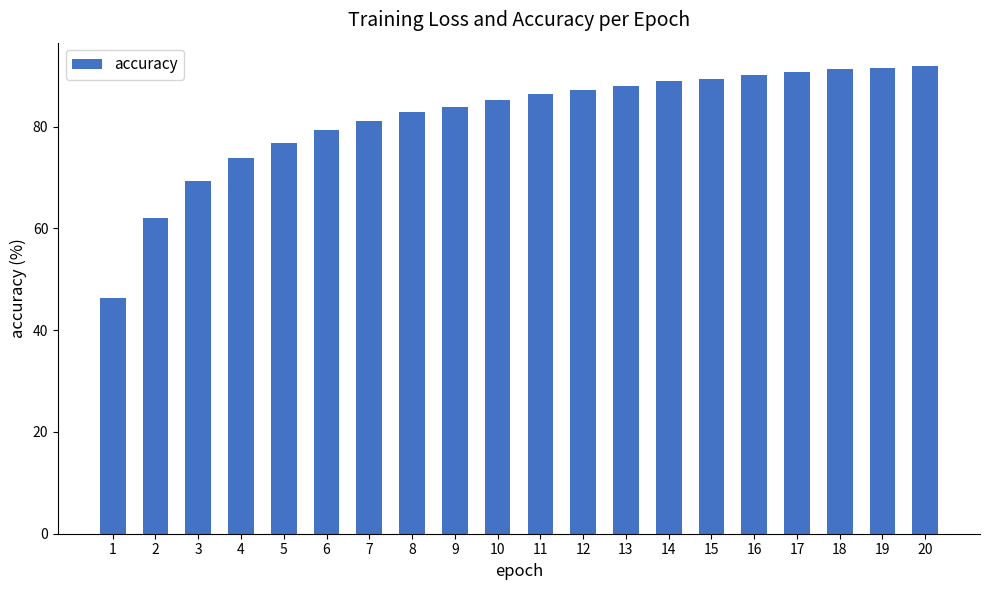

What is the sum of all values?

1636.0